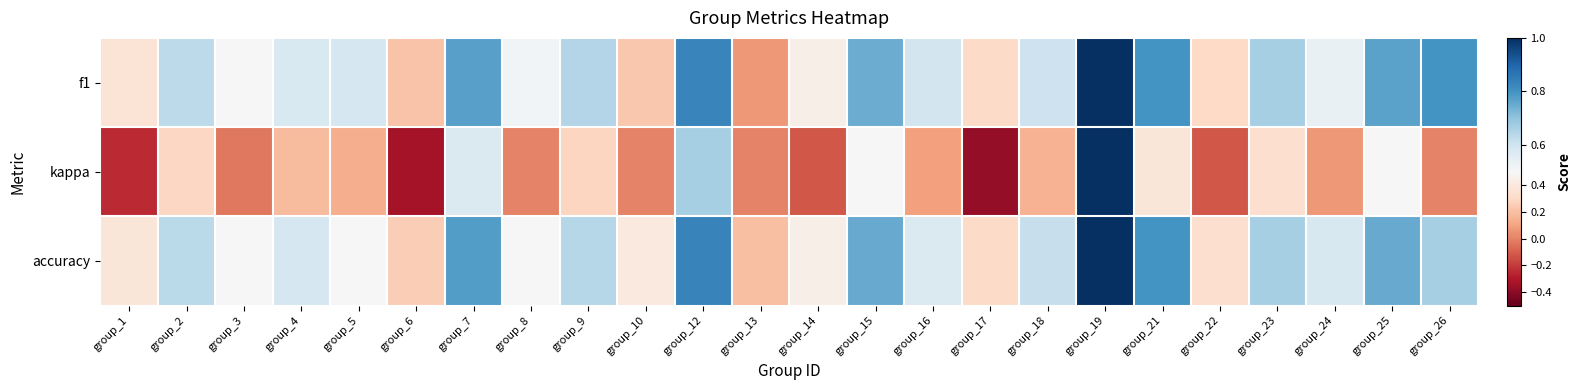

Which series has the largest range (max minus min)?

kappa